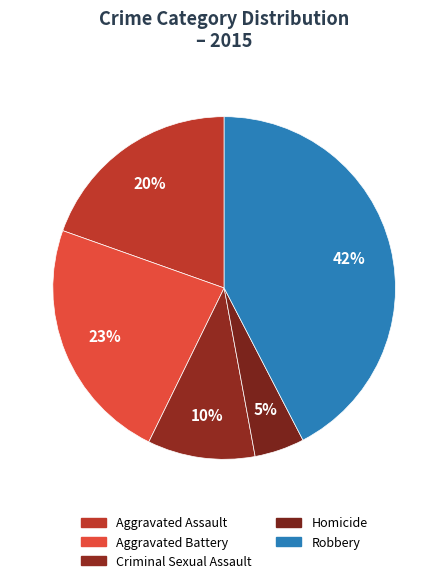

How many segments does this pie chart have?

5